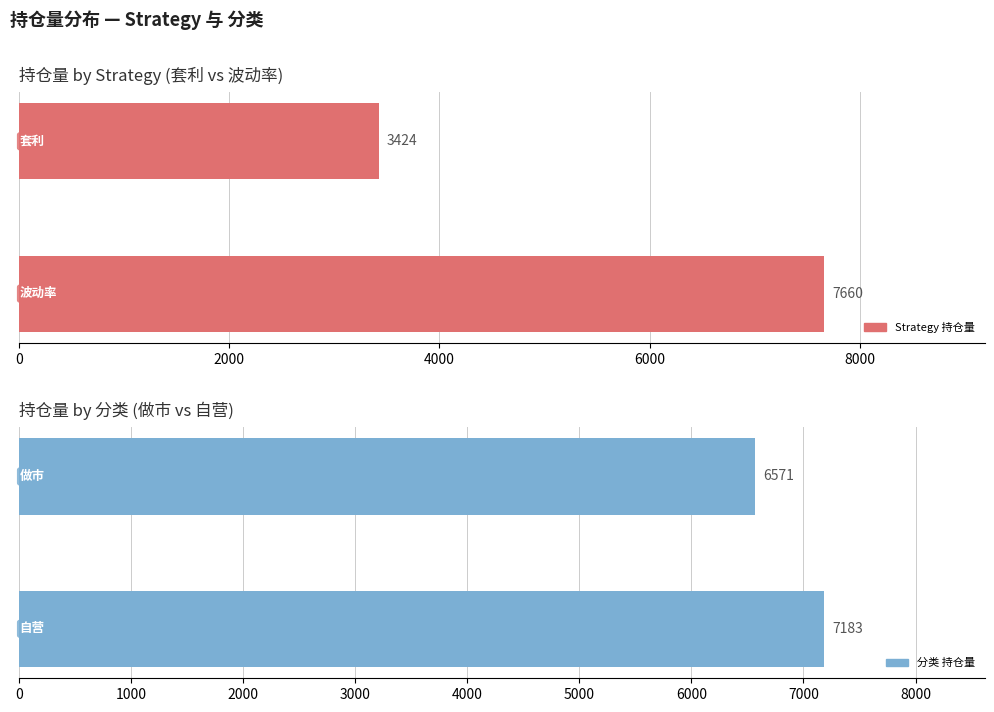

What is the difference between the maximum and minimum values in the Strategy 持仓量 series?

4236